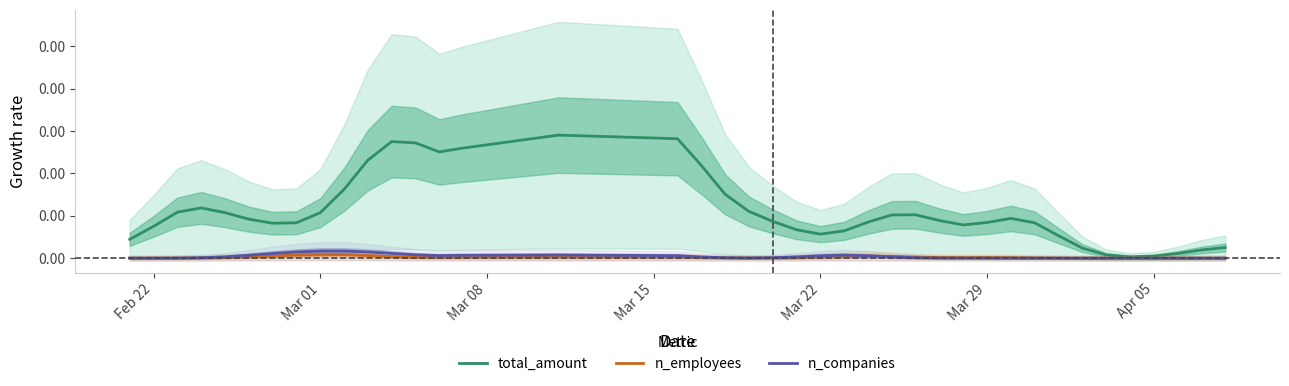

True or false: n_companies has more than 2 points higher than both neighbors.

True